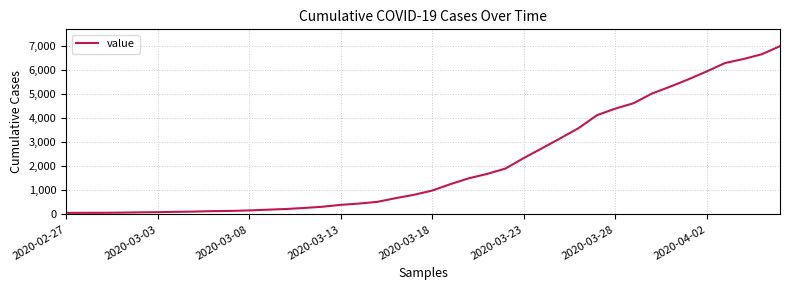

What is the greatest value displayed?

7003